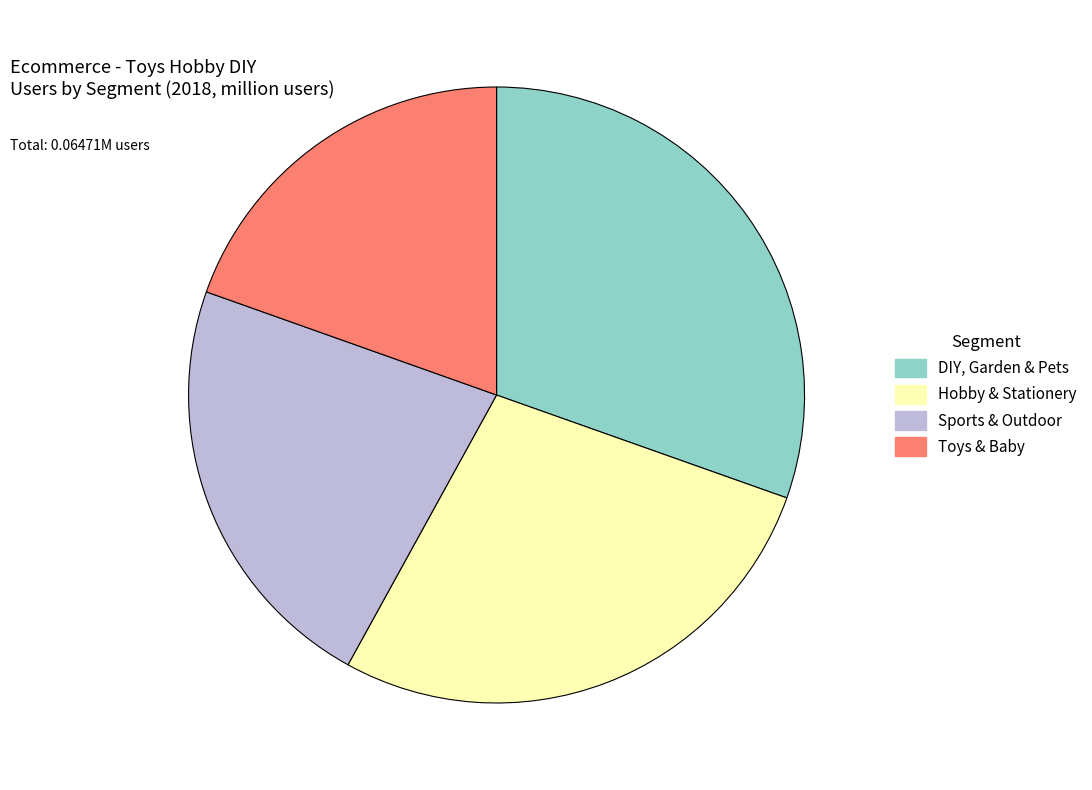

True or false: Hobby & Stationery accounts for 41% of the total.

False